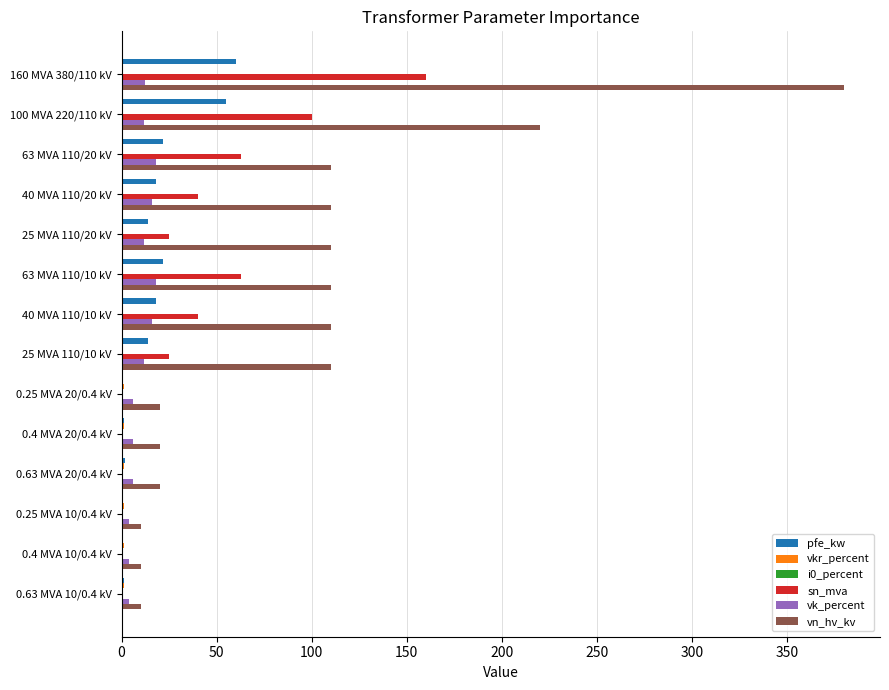

At which label does vn_hv_kv reach its peak?

160 MVA 380/110 kV